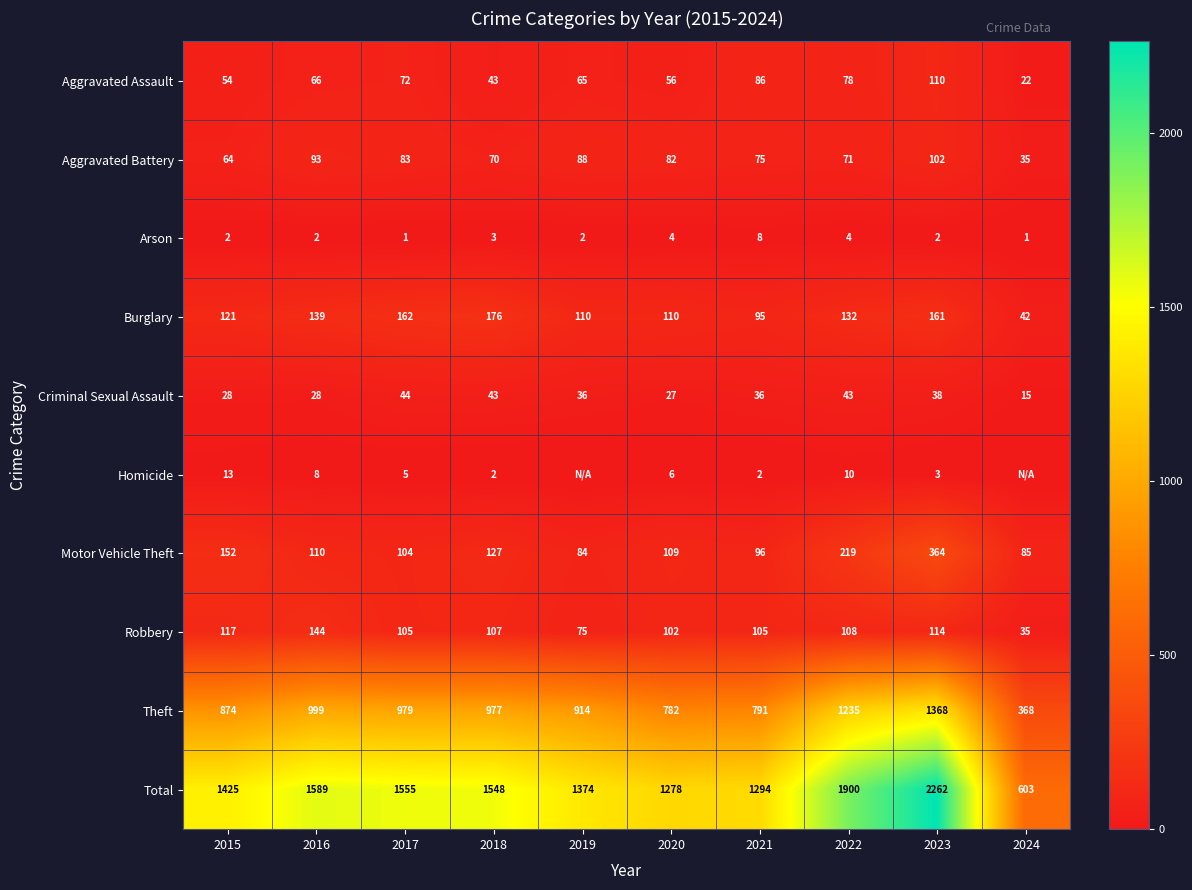

At 2021, list the series in order from largest to smallest.

Total, Theft, Robbery, Motor Vehicle Theft, Burglary, Aggravated Assault, Aggravated Battery, Criminal Sexual Assault, Arson, Homicide